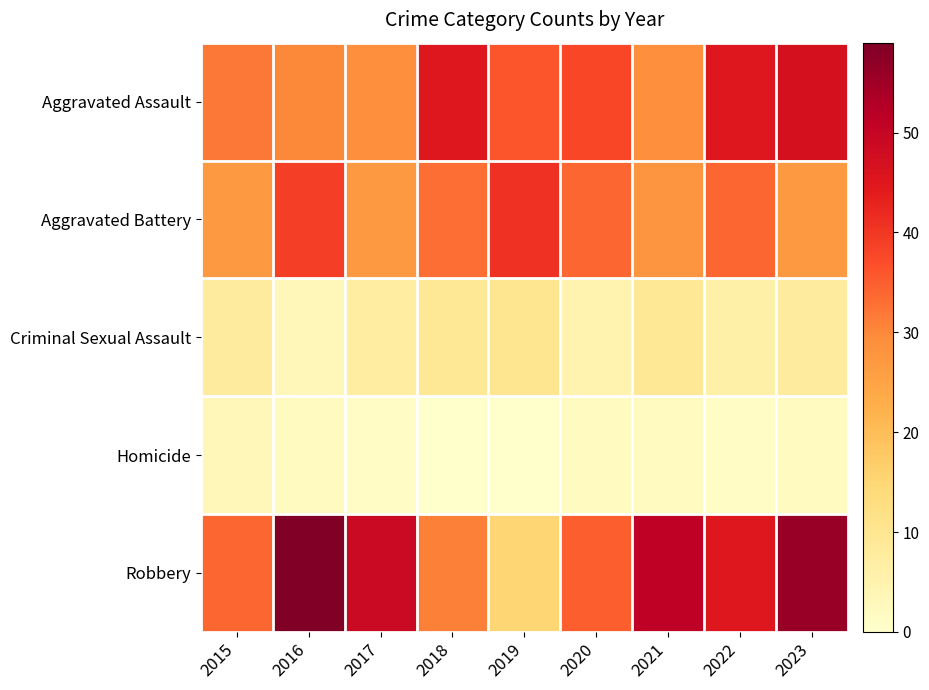

How many distinct data groups are displayed?

5